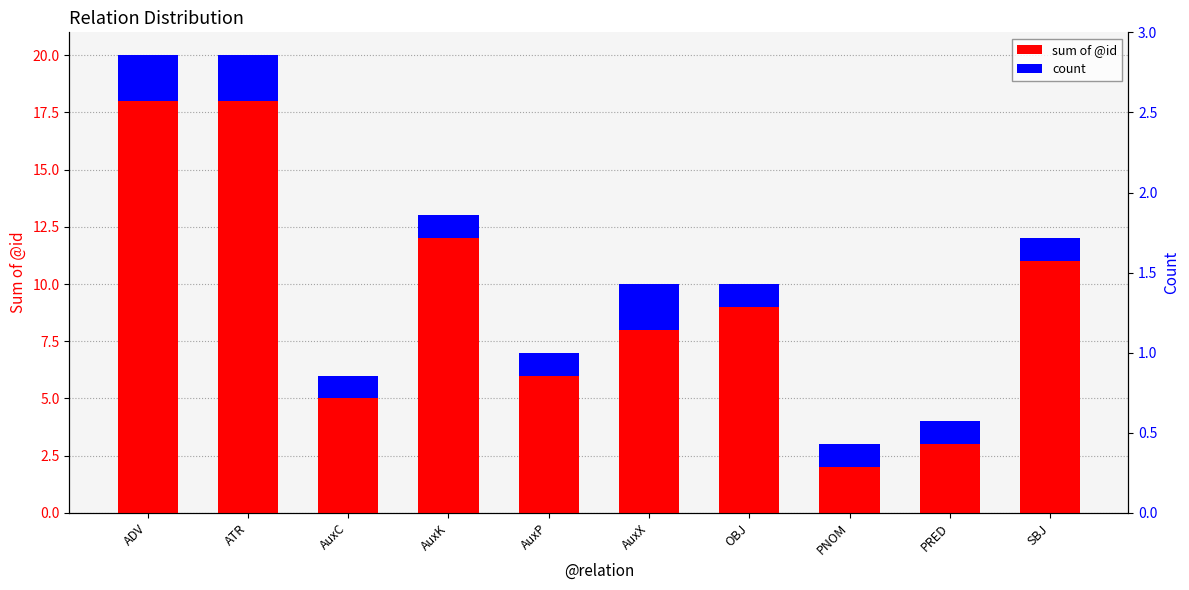

How many categories are shown in the chart?

10